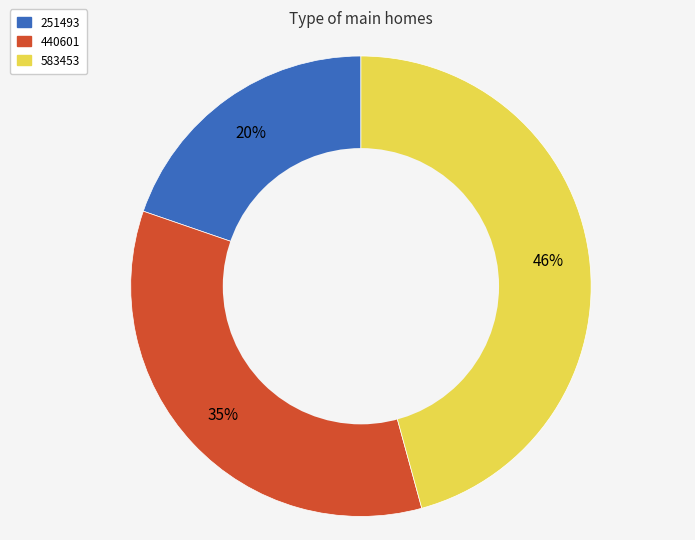

Is the sum of 251493 and 440601 greater than half?

Yes